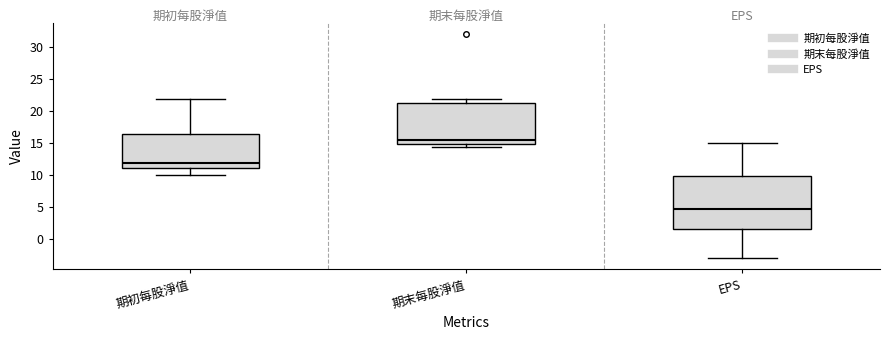

Reading left to right, read every box against the y-axis: the position of its median line, the range the box covers, and the ends of its whiskers. The values are not printed on the chart, so give them approximately, as read against the axis.

期初每股淨值: median 12.0, box 11.0 to 16.5, whiskers 10.0 to 22.0
期末每股淨值: median 15.5, box 15.0 to 21.5, whiskers 14.5 to 22.0
EPS: median 4.5, box 1.5 to 10.0, whiskers -3.0 to 15.0